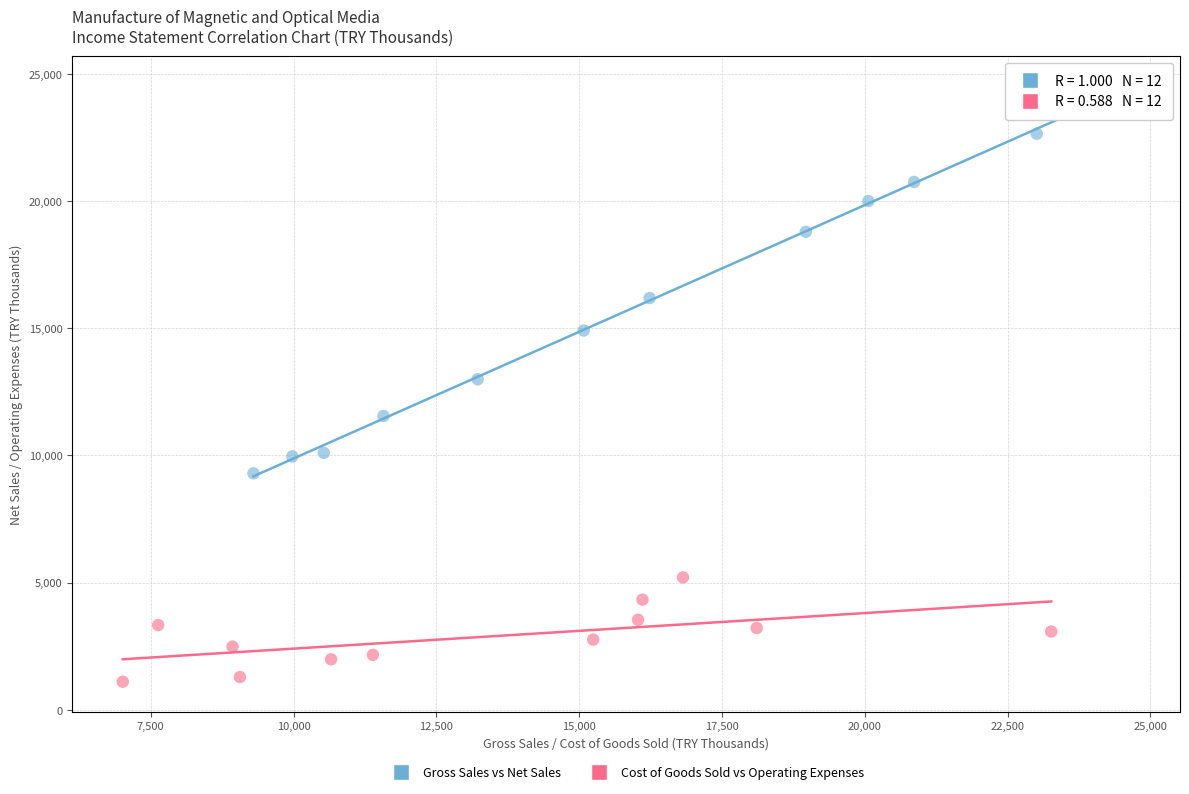

What are all the series names shown in the legend?

Gross Sales vs Net Sales, Cost of Goods Sold vs Operating Expenses